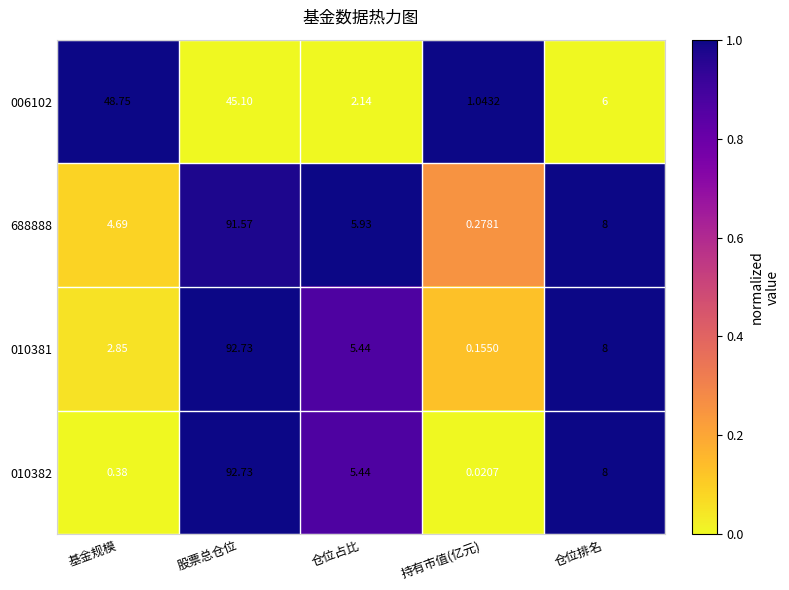

Where does the 688888 series first go above 5?

股票总仓位